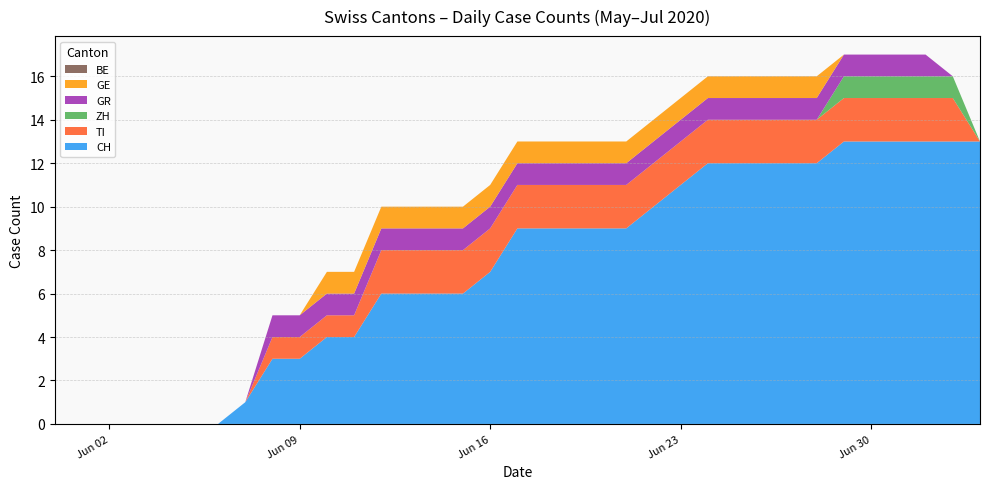

Reading left to right, what are all the values shown in this chart?

CH: 0	0	0	0	0	0	0	1	3	3	4	4	6	6	6	6	7	9	9	9	9	9	10	11	12	12	12	12	12	13	13	13	13	13	13
TI: 0	0	0	0	0	0	0	0	1	1	1	1	2	2	2	2	2	2	2	2	2	2	2	2	2	2	2	2	2	2	2	2	2	2	0
ZH: 0	0	0	0	0	0	0	0	0	0	0	0	0	0	0	0	0	0	0	0	0	0	0	0	0	0	0	0	0	1	1	1	1	1	0
GR: 0	0	0	0	0	0	0	0	1	1	1	1	1	1	1	1	1	1	1	1	1	1	1	1	1	1	1	1	1	1	1	1	1	0	0
GE: 0	0	0	0	0	0	0	0	0	0	1	1	1	1	1	1	1	1	1	1	1	1	1	1	1	1	1	1	1	0	0	0	0	0	0
BE: 0	0	0	0	0	0	0	0	0	0	0	0	0	0	0	0	0	0	0	0	0	0	0	0	0	0	0	0	0	0	0	0	0	0	0